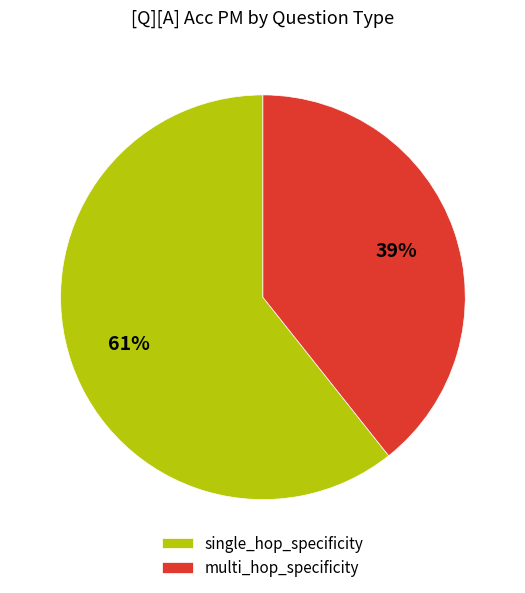

What is the smallest slice in the pie chart?

multi_hop_specificity